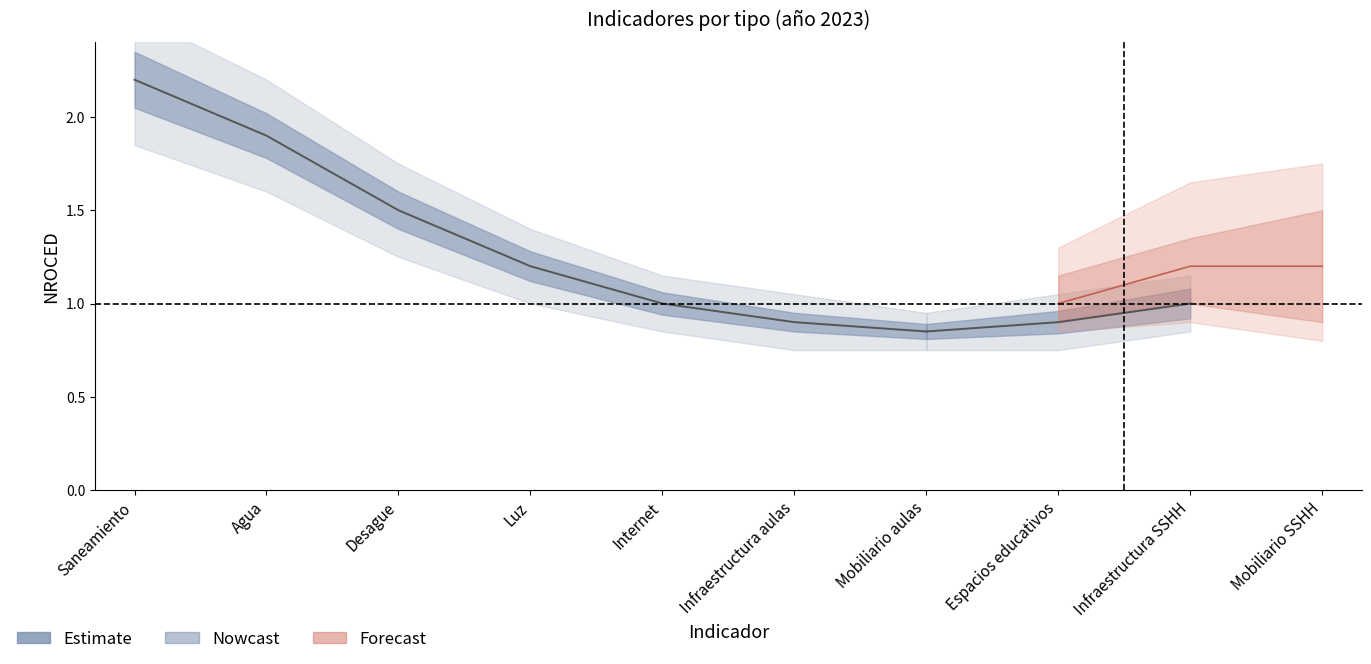

What is the approximate value at Luz?

1.2